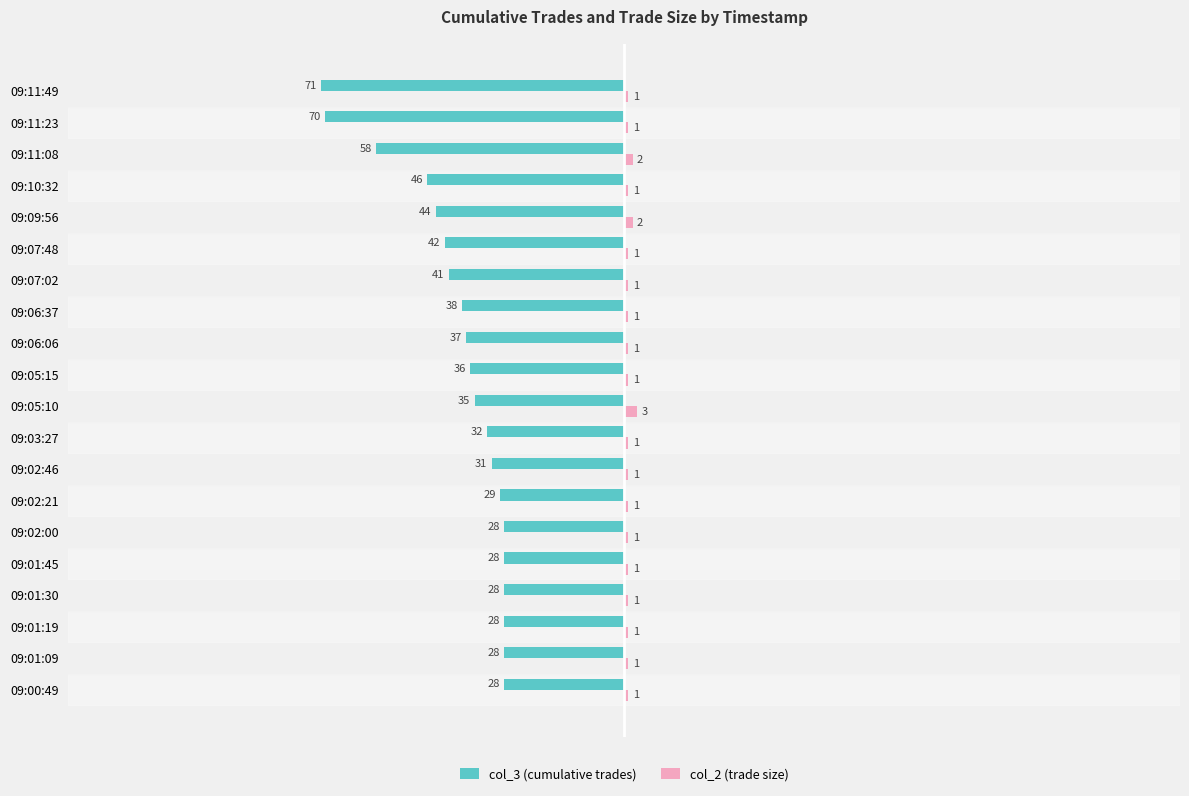

What is the difference between the col_3 (cumulative trades) values at 09:01:19 and 09:05:15?

8